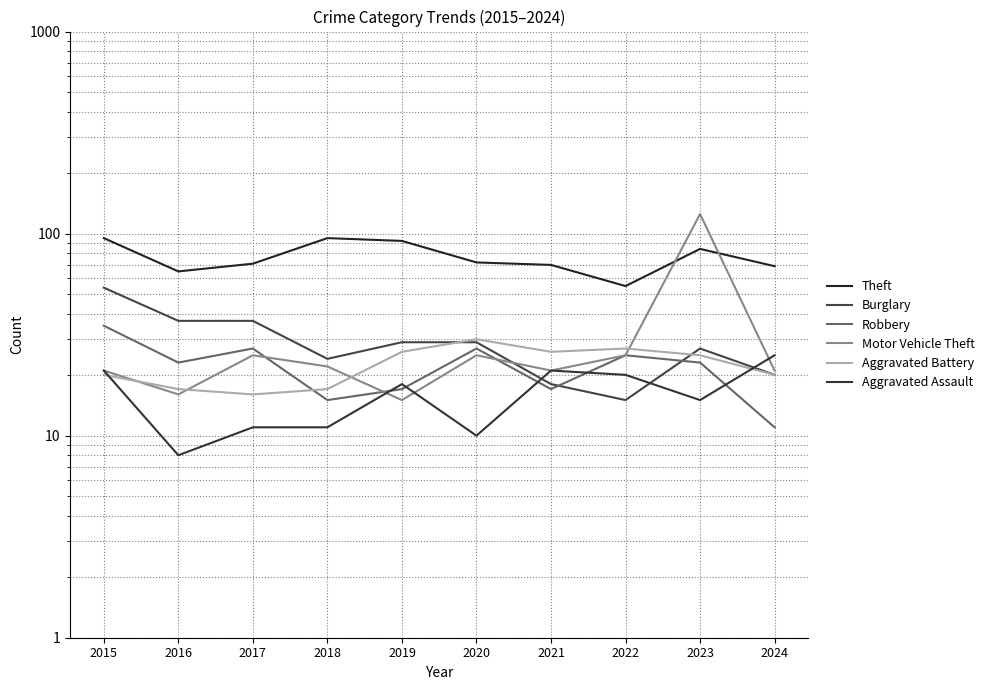

How many lines are shown in the chart?

6